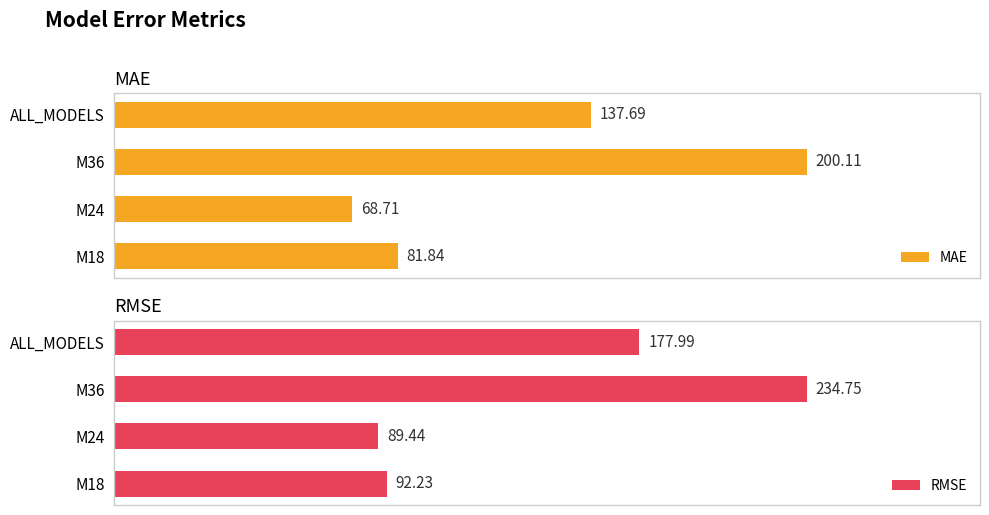

Rank the categories by MAE value from lowest to highest.

M24, M18, ALL_MODELS, M36